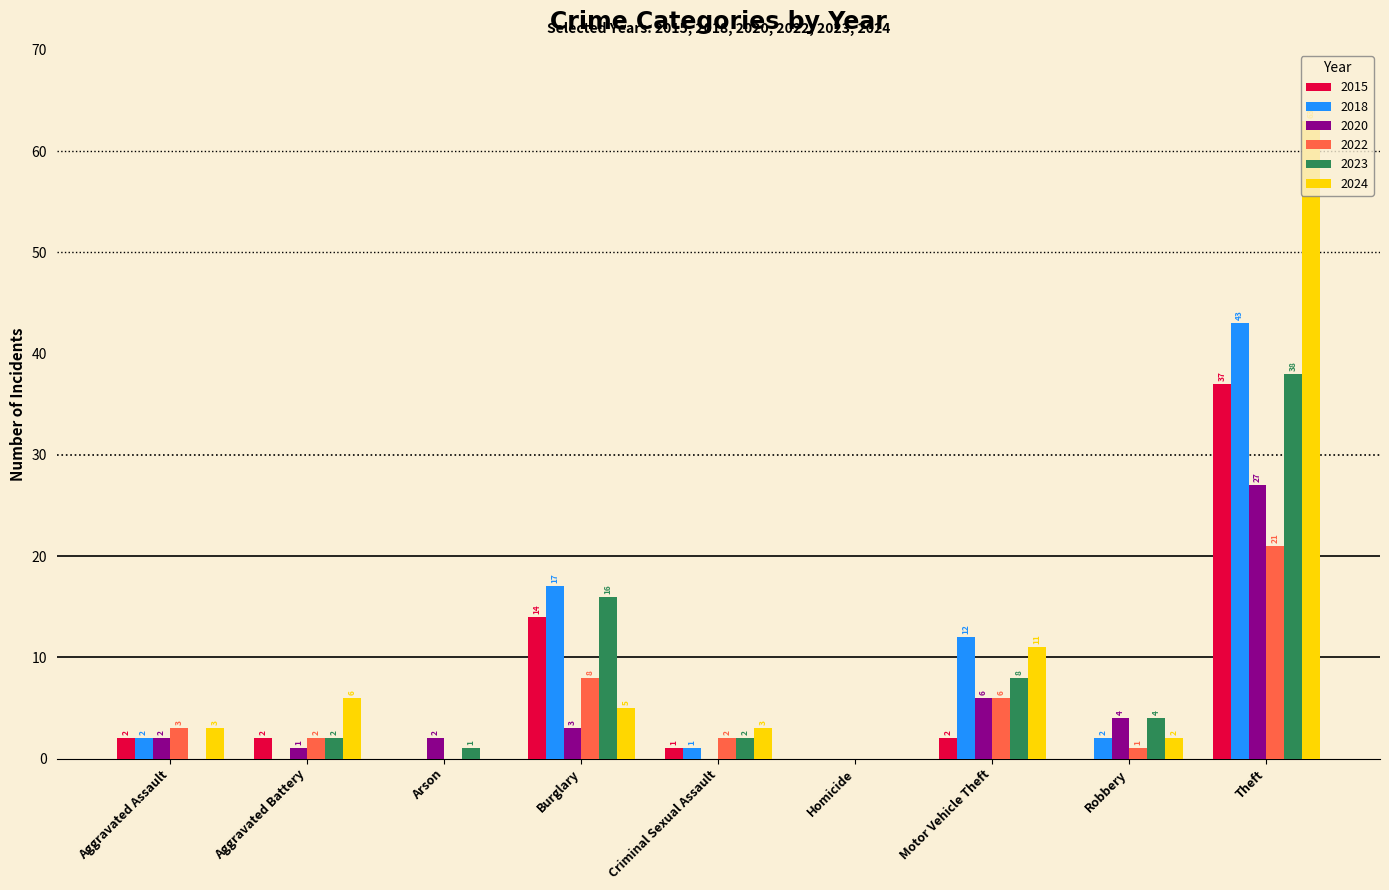

Between Arson and Theft, which series saw the biggest shift?

2024